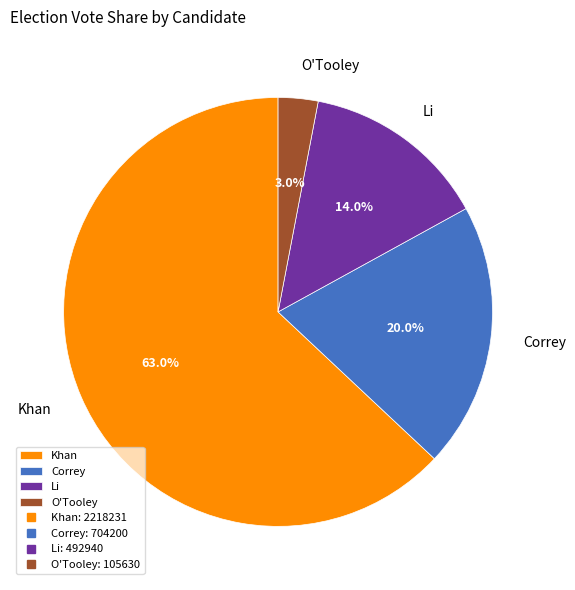

Do Correy and O'Tooley together represent more than half of the pie?

No